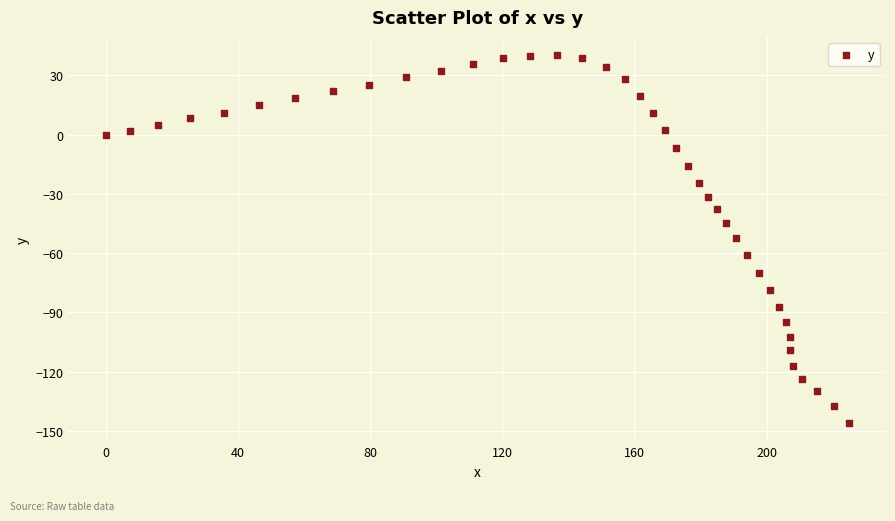

What is the range of X values (max minus min)?

224.9